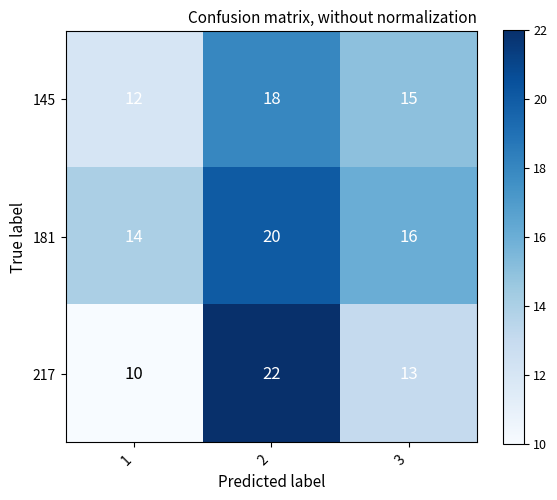

Rank the series by their maximum value, from lowest to highest.

145, 181, 217